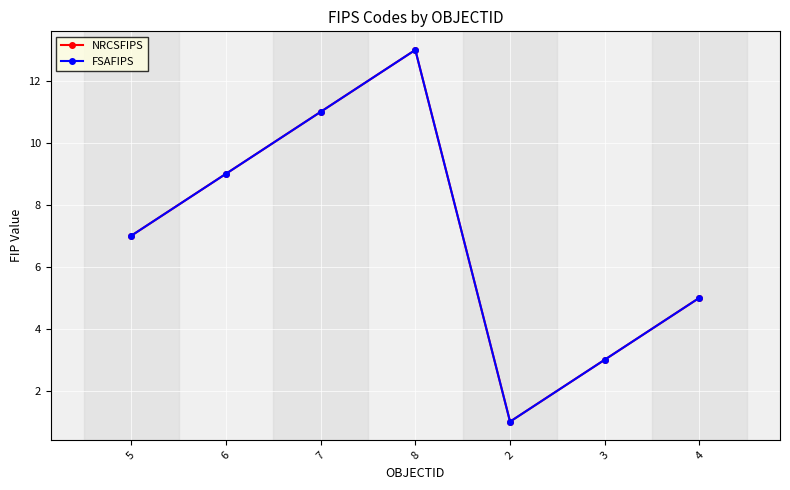

List the series in order of their peak value, highest first.

NRCSFIPS, FSAFIPS